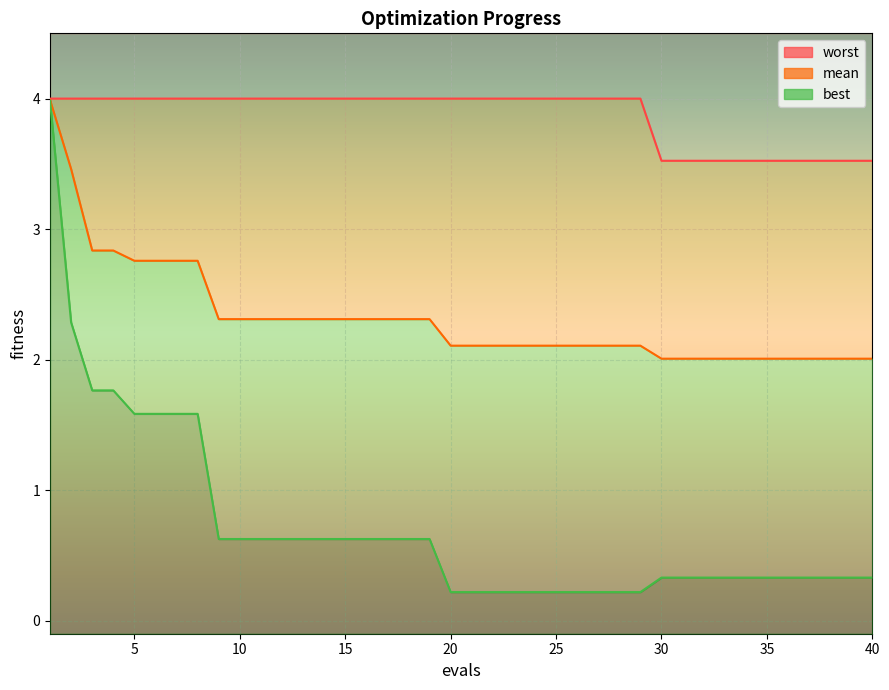

What is the sum of all worst values?

154.8